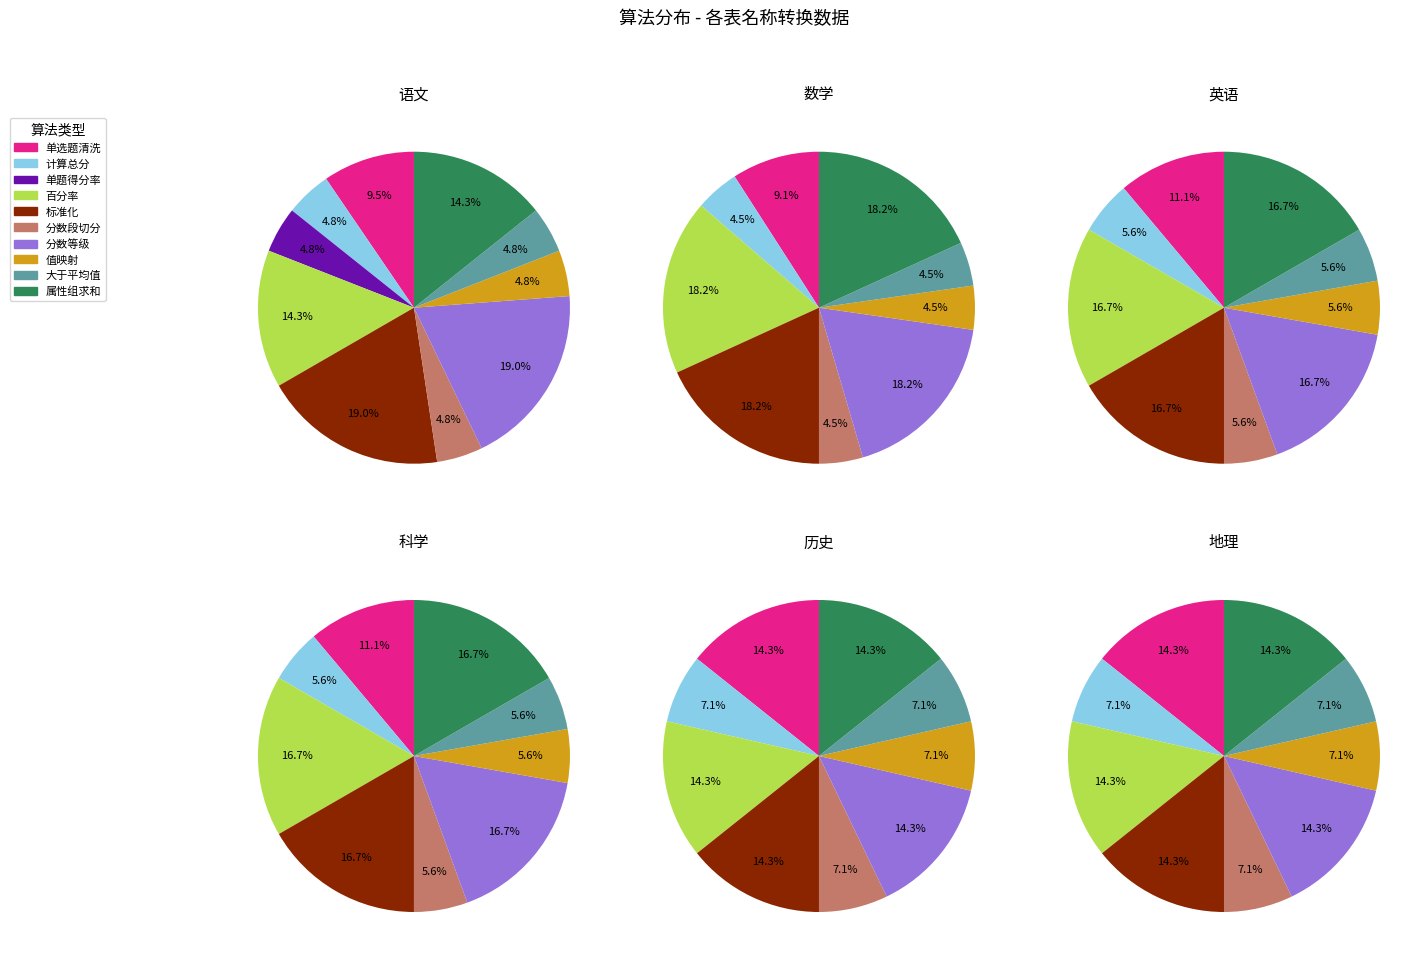

How many slices are in this pie chart?

10